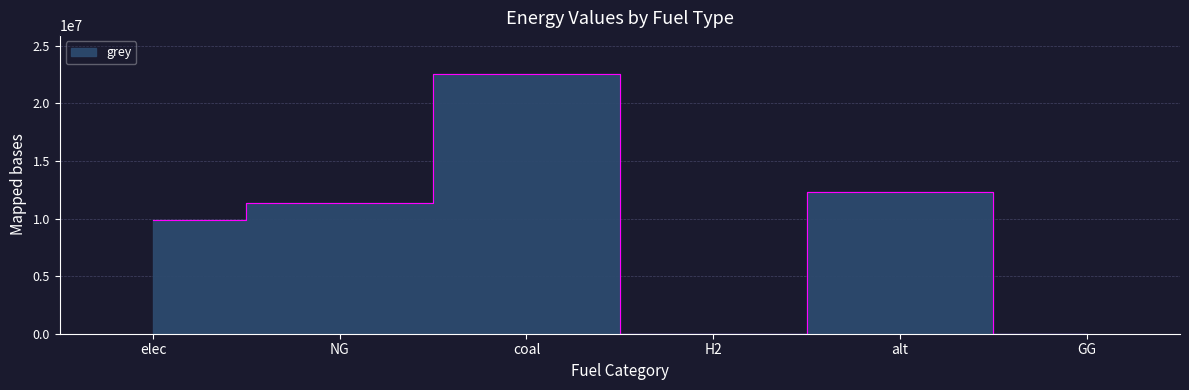

At which category does the data reach its first local valley?

H2